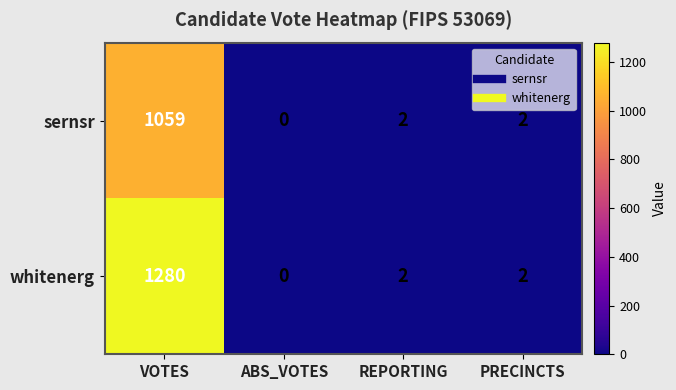

What is the average value of the sernsr series?

266